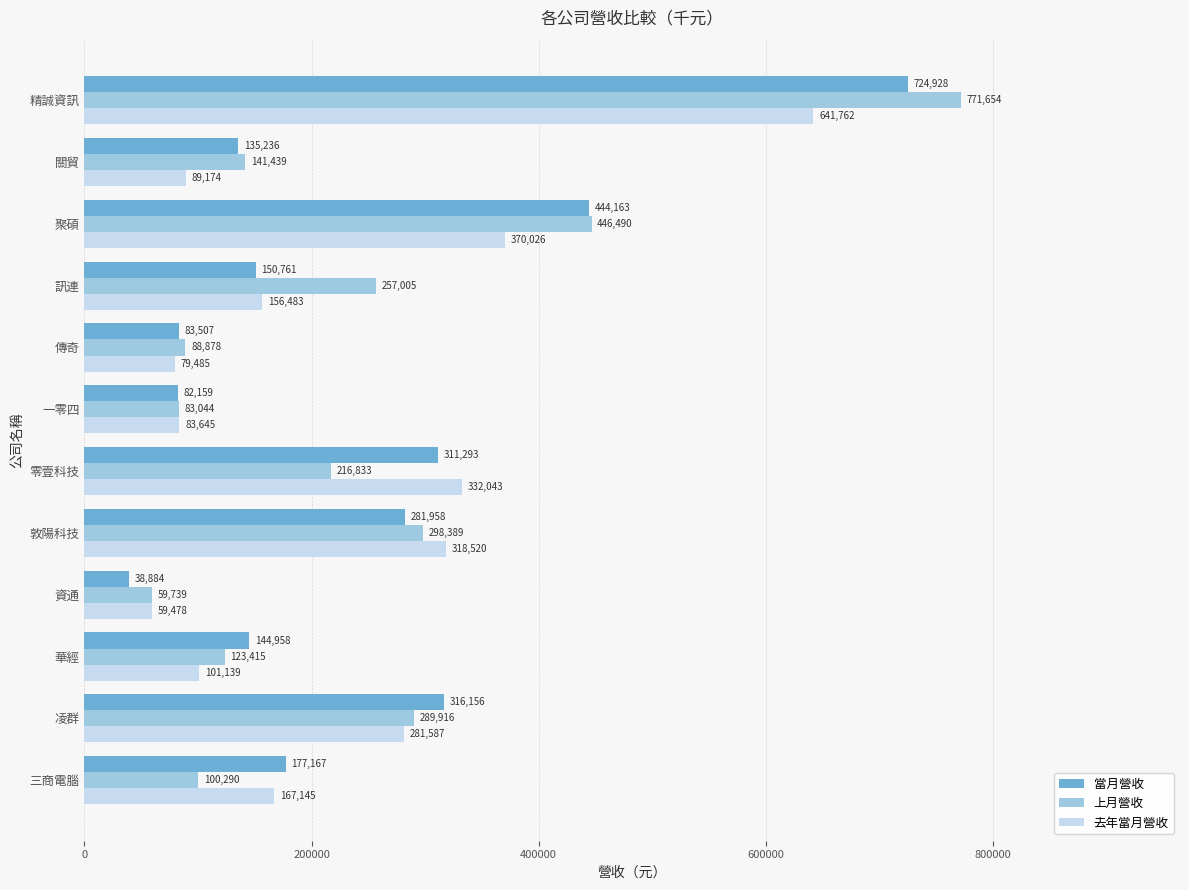

Read the 上月營收 value at 華經, to the nearest 50.

123400